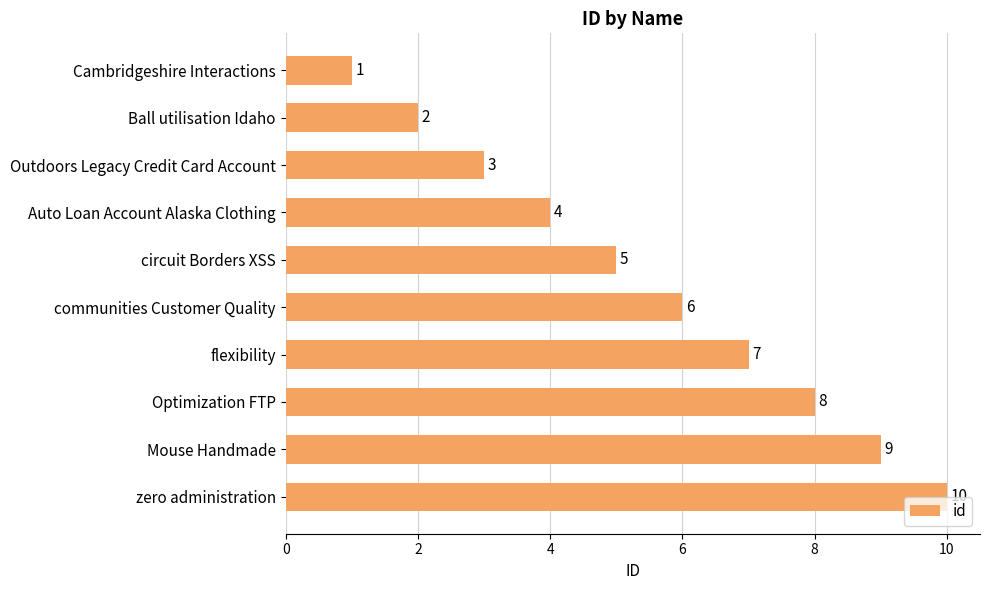

How many values are between 3 and 8?

6